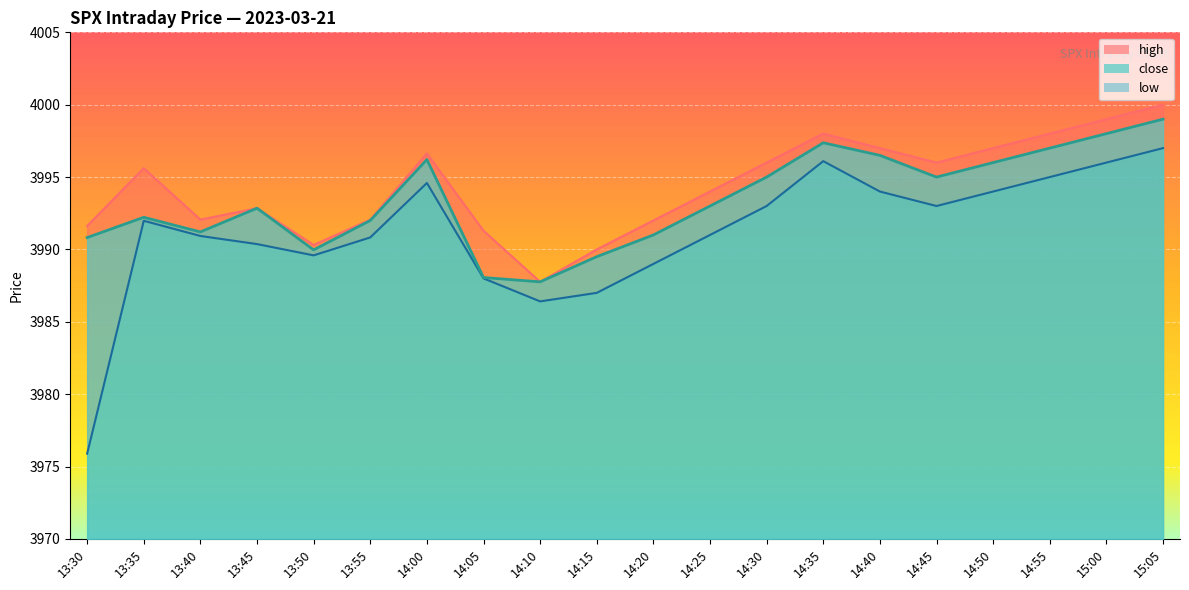

What are all the series names shown in the legend?

high, close, low